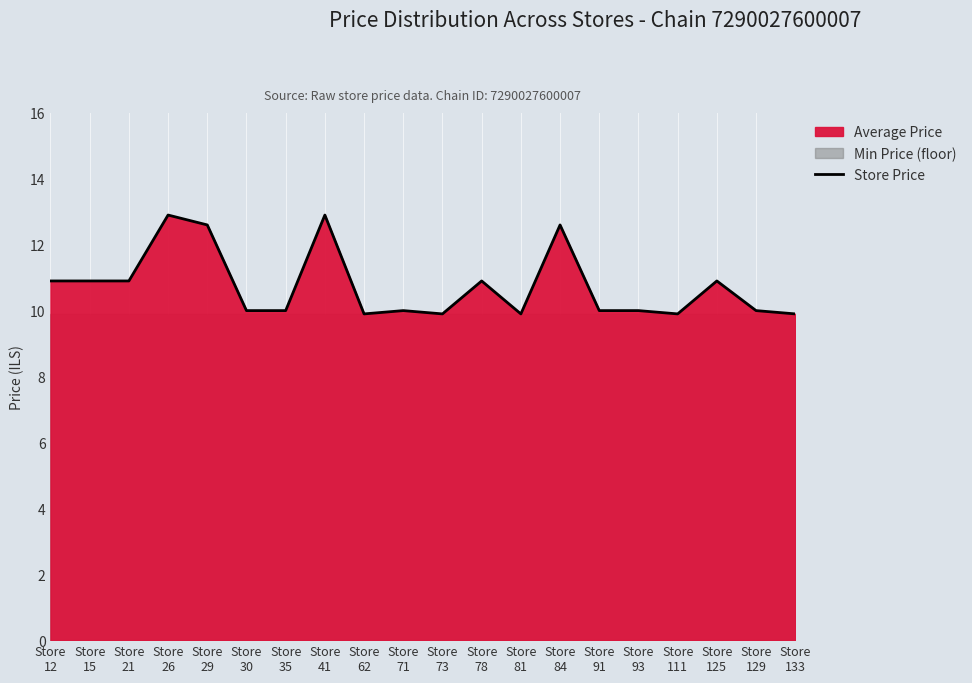

The chart shows a value of 10.0 at Store
35. True or false?

True